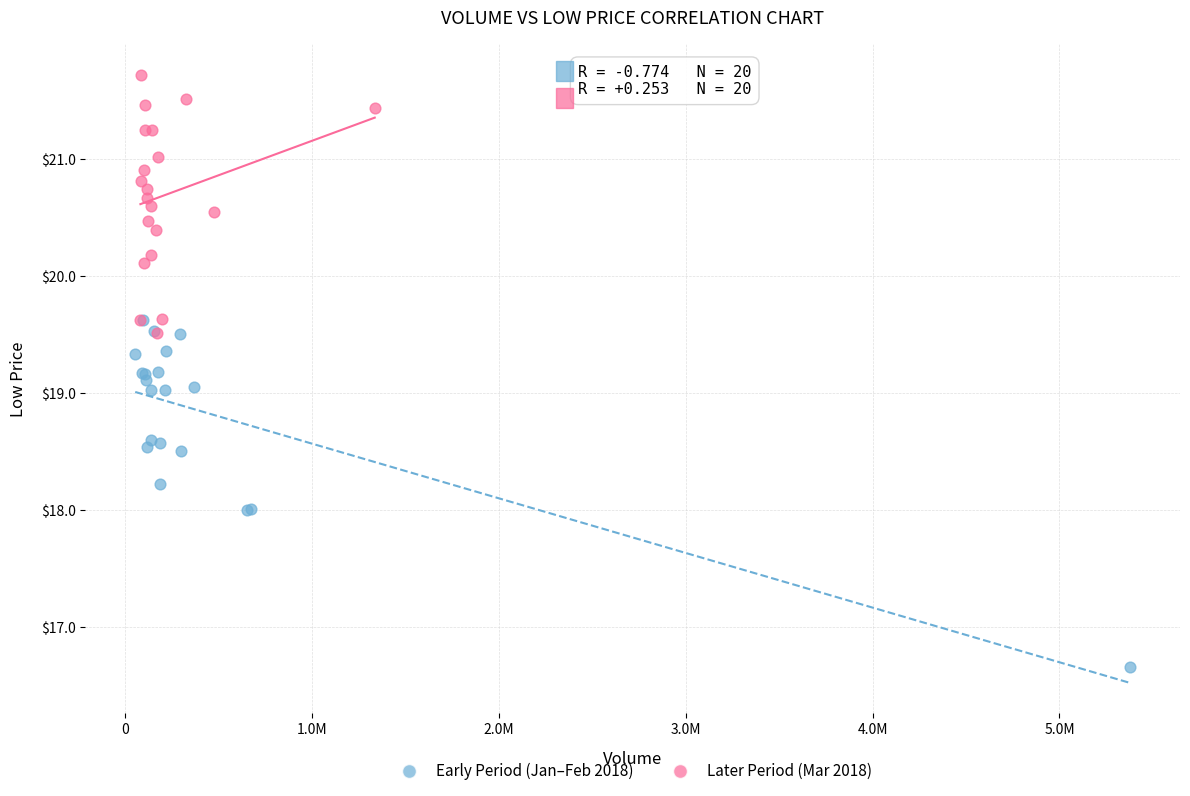

Which series has the largest Y range (max minus min)?

Early Period (Jan–Feb 2018)